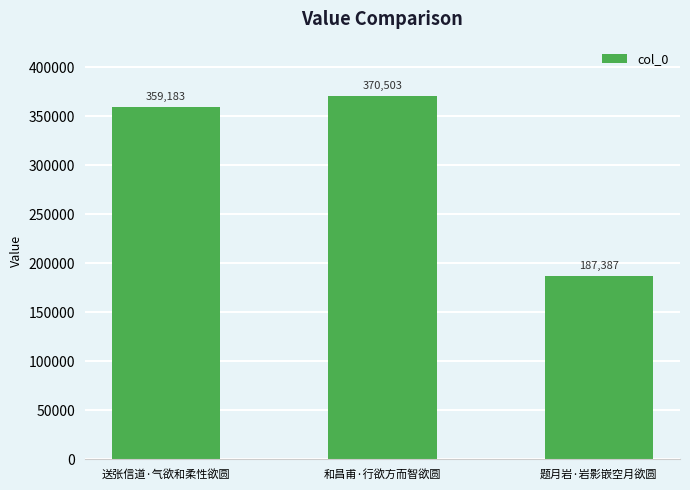

How many data points does each series have?

3